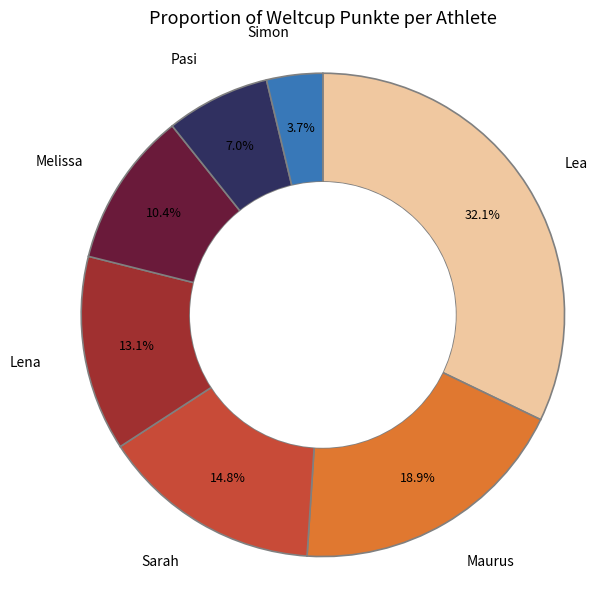

Is there any slice that represents more than half of the pie?

No